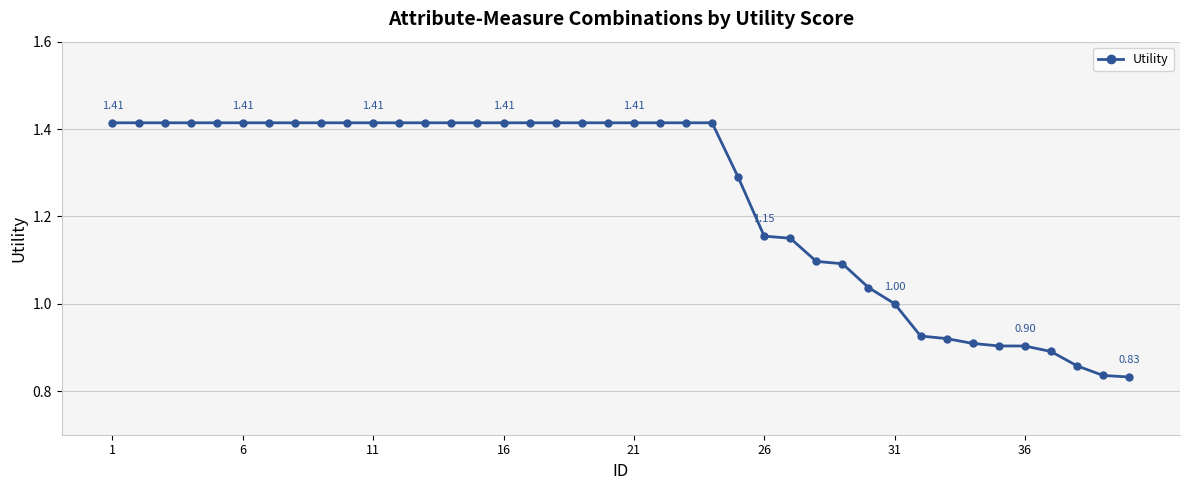

What is the difference between the maximum and minimum values?

0.6